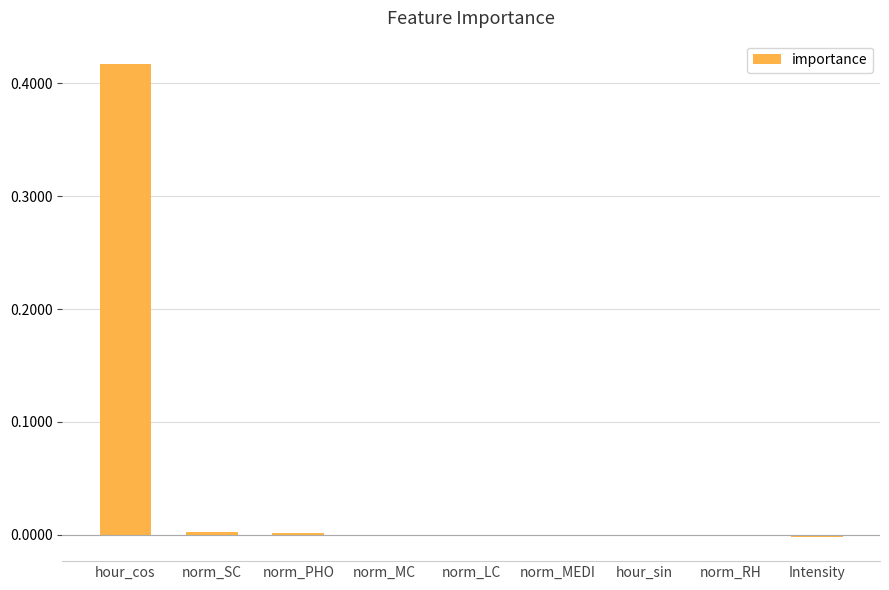

Between norm_PHO and hour_cos, which is larger?

hour_cos